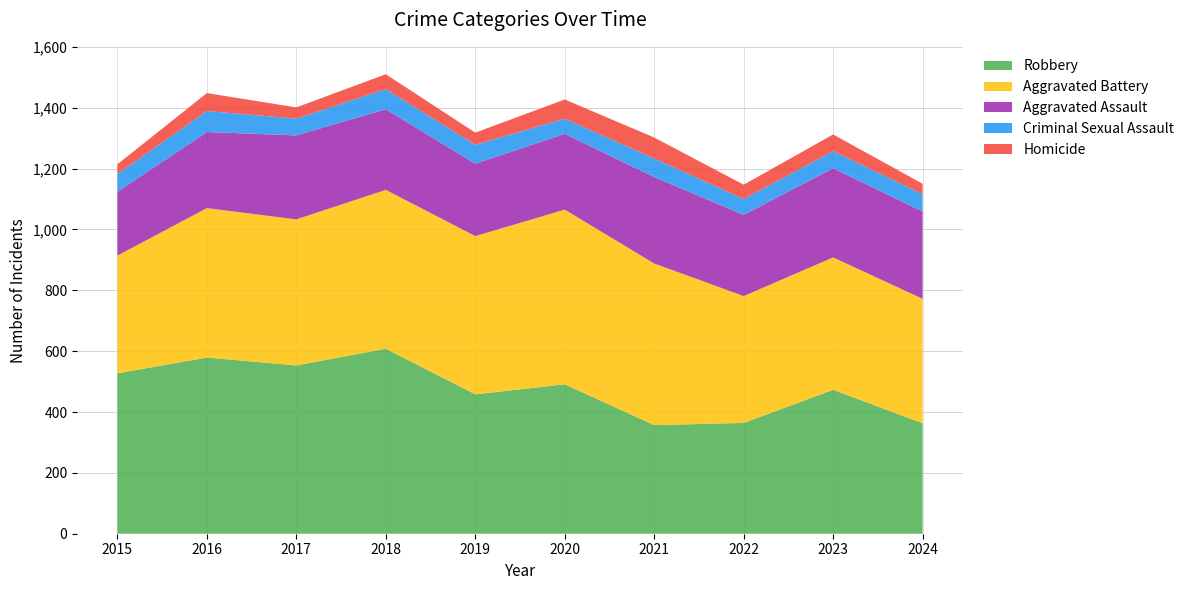

Reading right to left, extract all data points from this chart.

Aggravated Assault: 2024=287	2023=293	2022=267	2021=284	2020=249	2019=238	2018=265	2017=276	2016=250	2015=210
Aggravated Battery: 2024=409	2023=435	2022=417	2021=531	2020=574	2019=520	2018=522	2017=480	2016=491	2015=387
Criminal Sexual Assault: 2024=57	2023=56	2022=52	2021=61	2020=50	2019=62	2018=66	2017=55	2016=69	2015=58
Homicide: 2024=34	2023=55	2022=47	2021=69	2020=63	2019=40	2018=49	2017=37	2016=59	2015=32
Robbery: 2024=363	2023=473	2022=364	2021=357	2020=491	2019=458	2018=608	2017=553	2016=579	2015=527